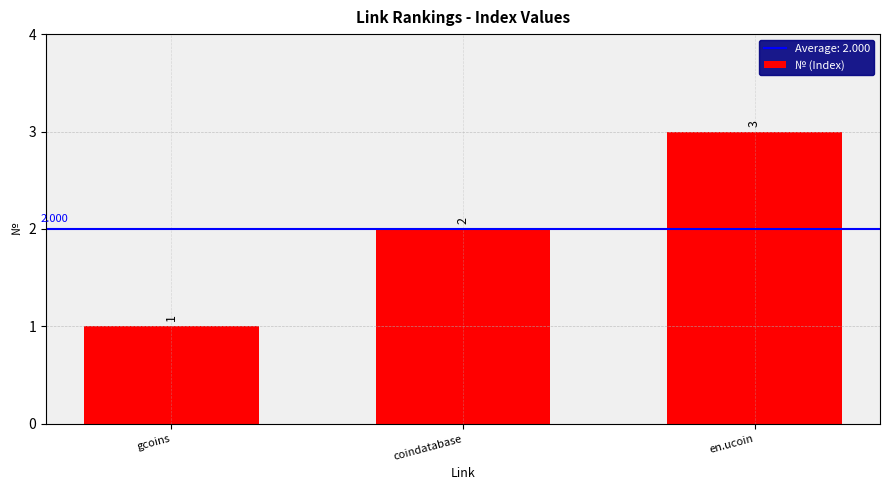

Count the values in the range 1 to 3.

3